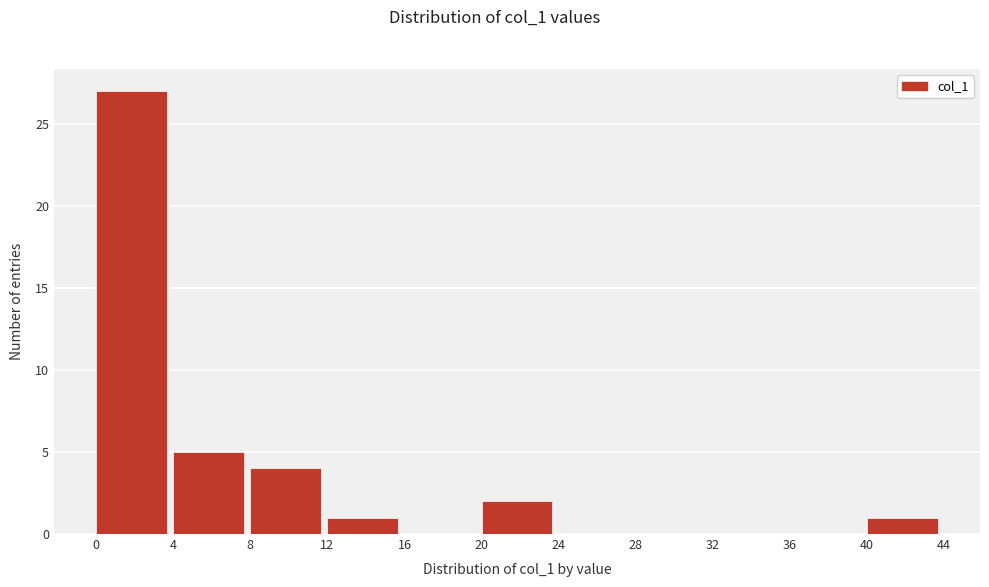

Reading left to right, list every bar in this chart as the range it spans on the x-axis followed by its height. The values are not printed on the chart, so give them approximately, as read against the axis.

0 to 4: 27
4 to 8: 5
8 to 12: 4
12 to 16: 1
16 to 20: 0
20 to 24: 2
24 to 28: 0
28 to 32: 0
32 to 36: 0
36 to 40: 0
40 to 44: 1